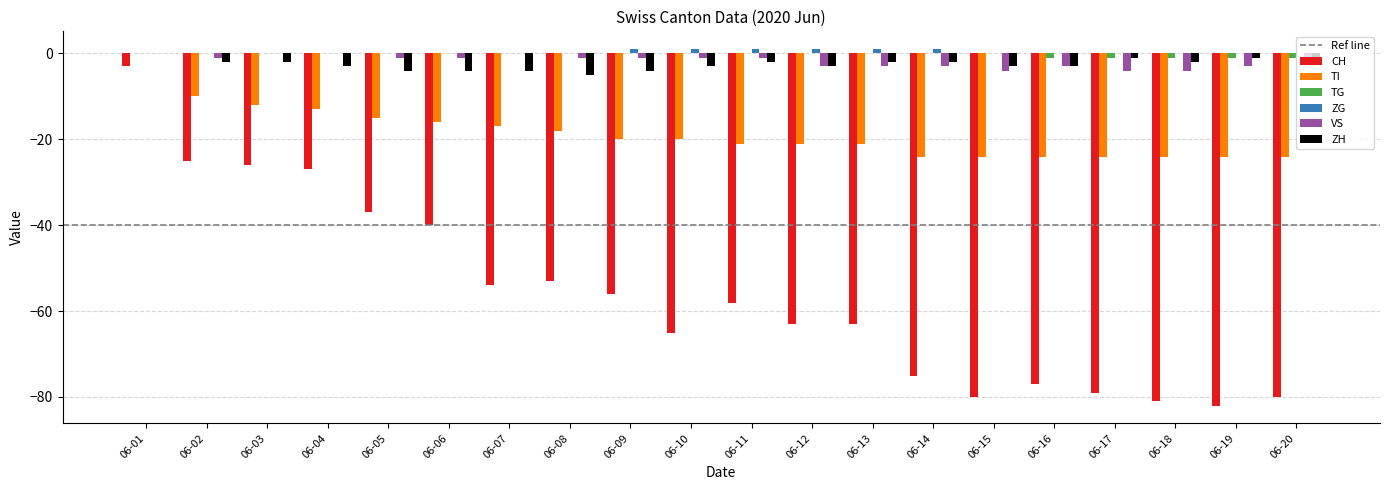

How many data points does each series have?

20